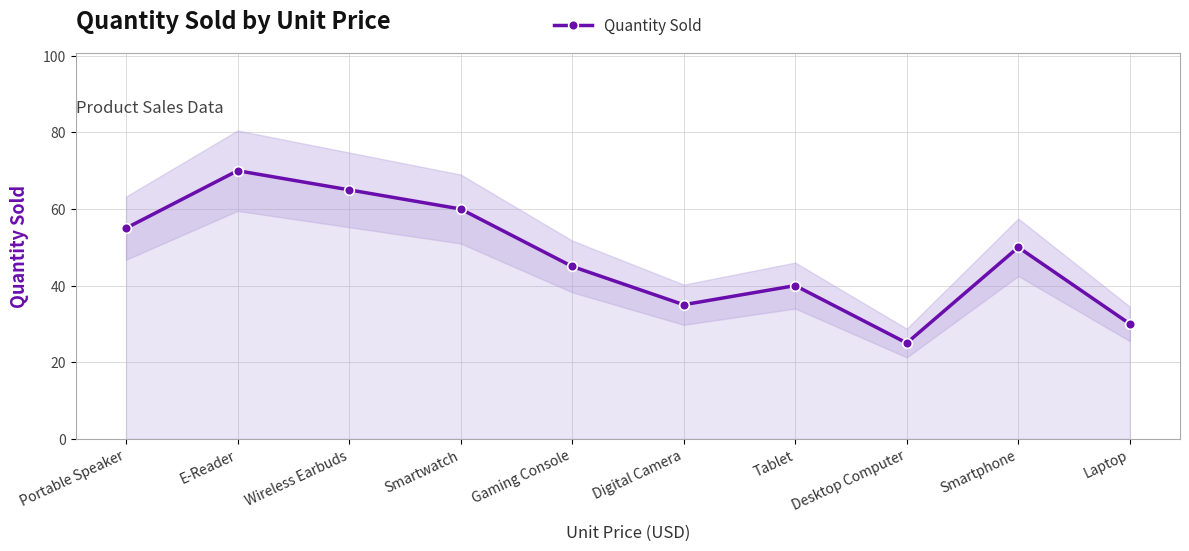

What is the difference between the values at Wireless Earbuds and Desktop Computer?

40